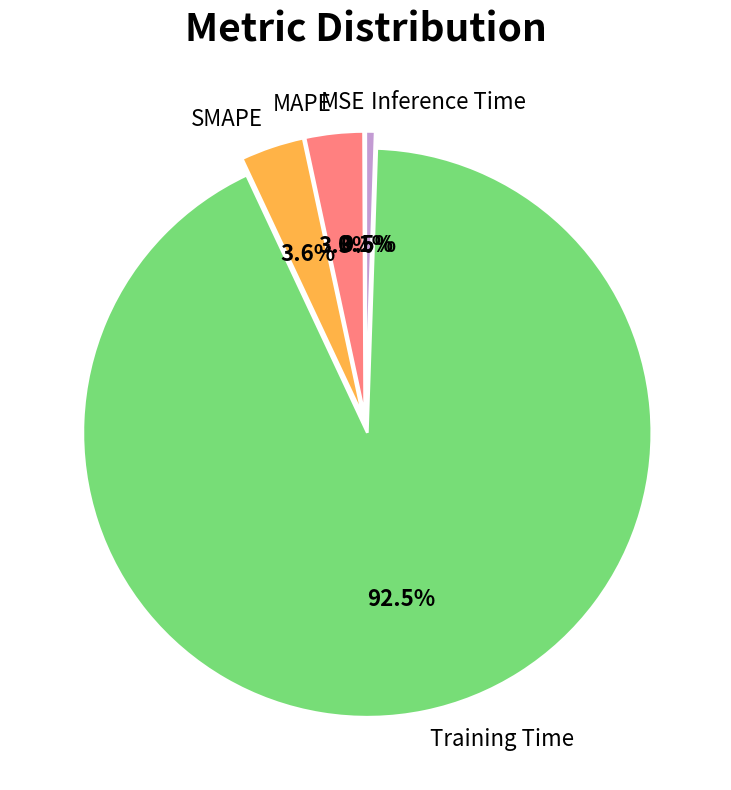

Which has a higher value, Training Time or MAPE?

Training Time